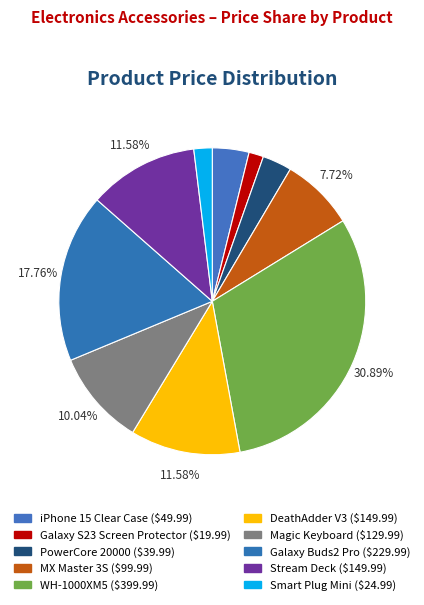

Is there a majority slice in this chart?

No